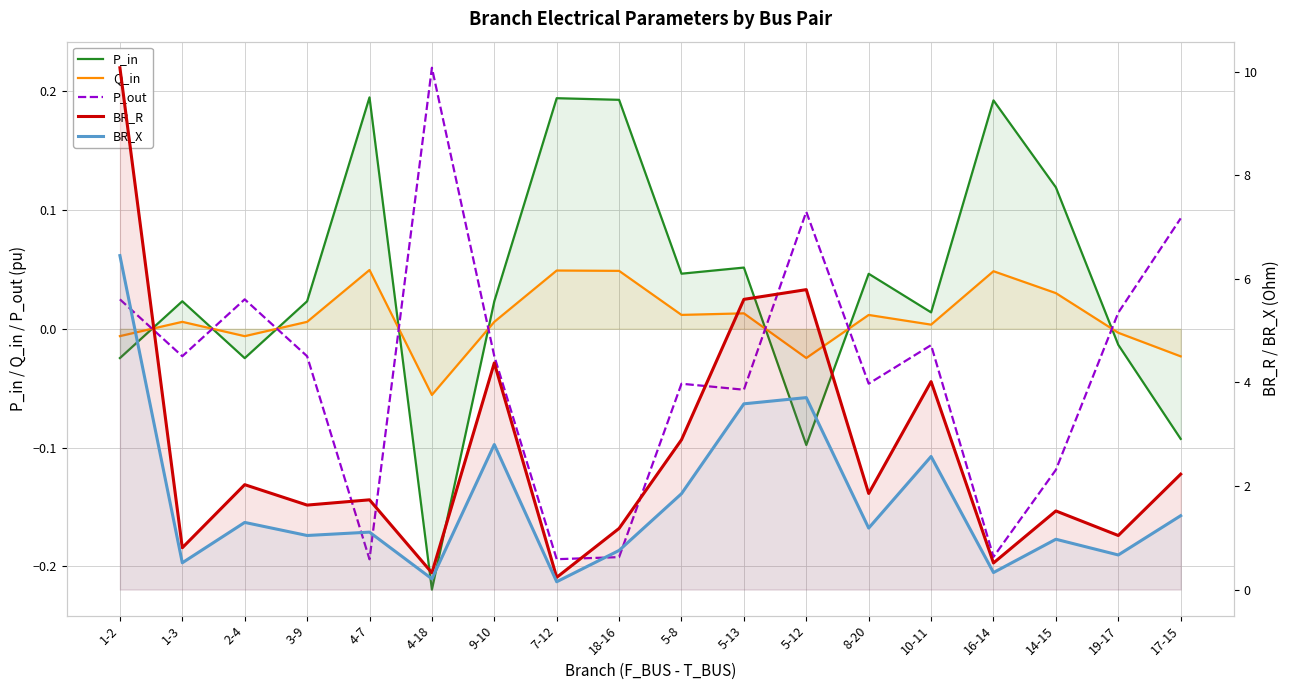

What is the sum of all Q_in values?

0.2